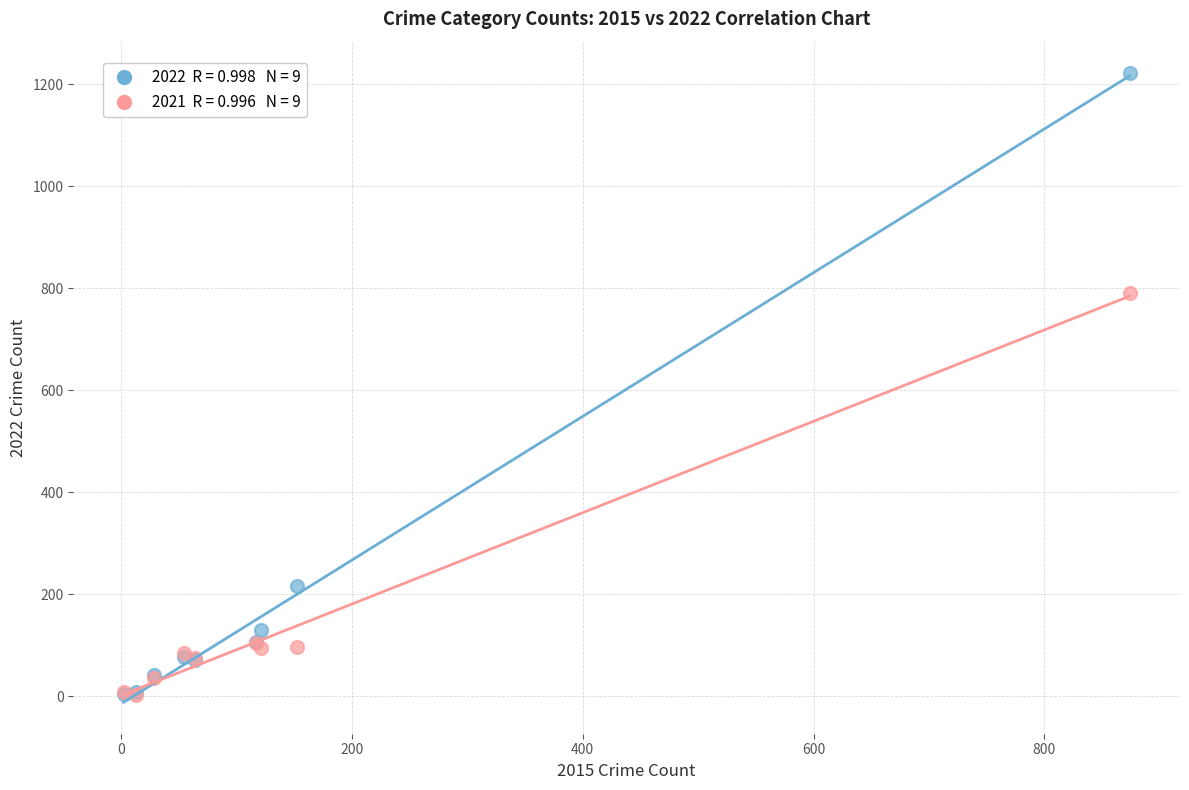

Across all series, what Y value is closest to 612?

791